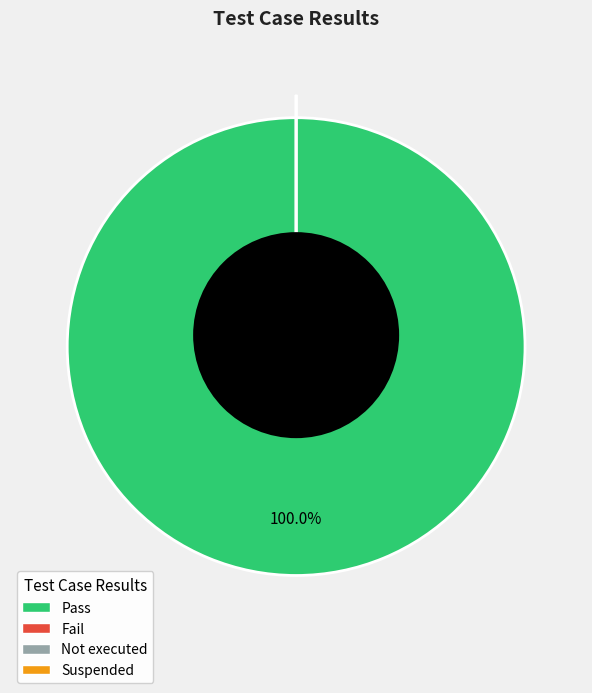

To the nearest percent, what is the difference between the Fail and Pass slice percentages?

100%